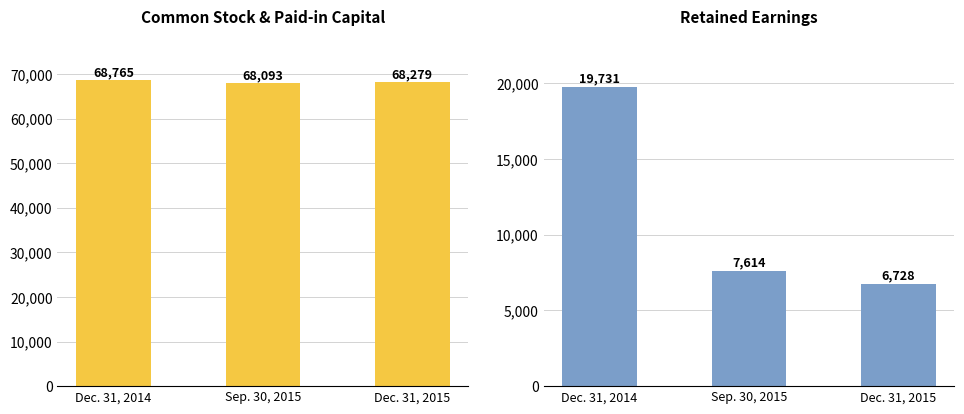

List the labels in order of Retained earnings value, smallest first.

Dec. 31, 2015, Sep. 30, 2015, Dec. 31, 2014